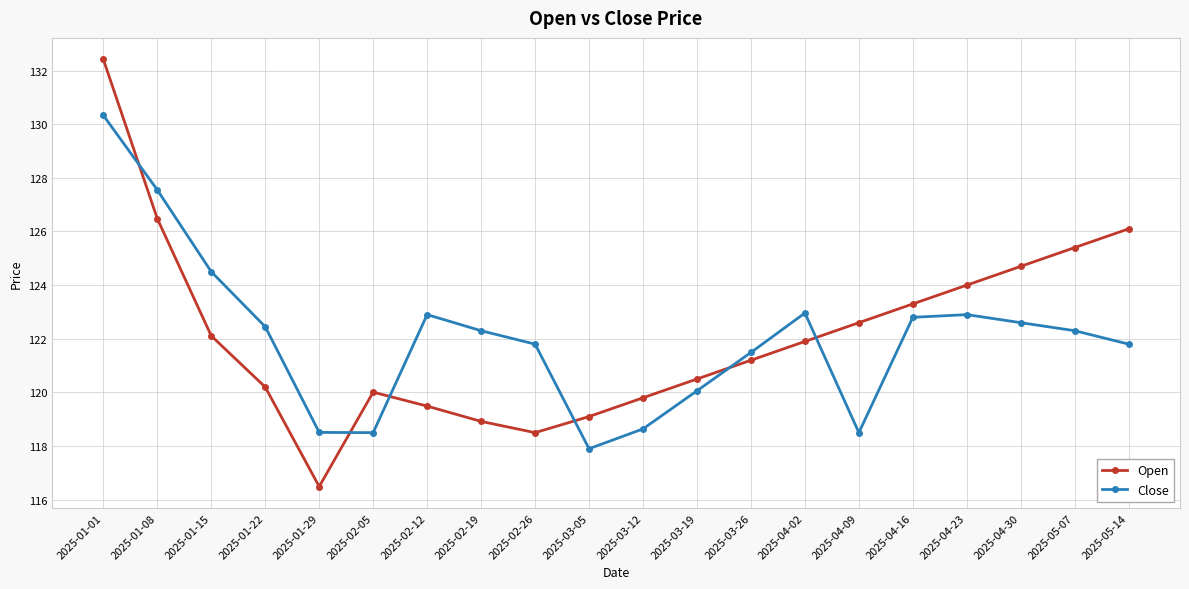

In Open, how many points are lower than both neighbors (excluding endpoints)?

2